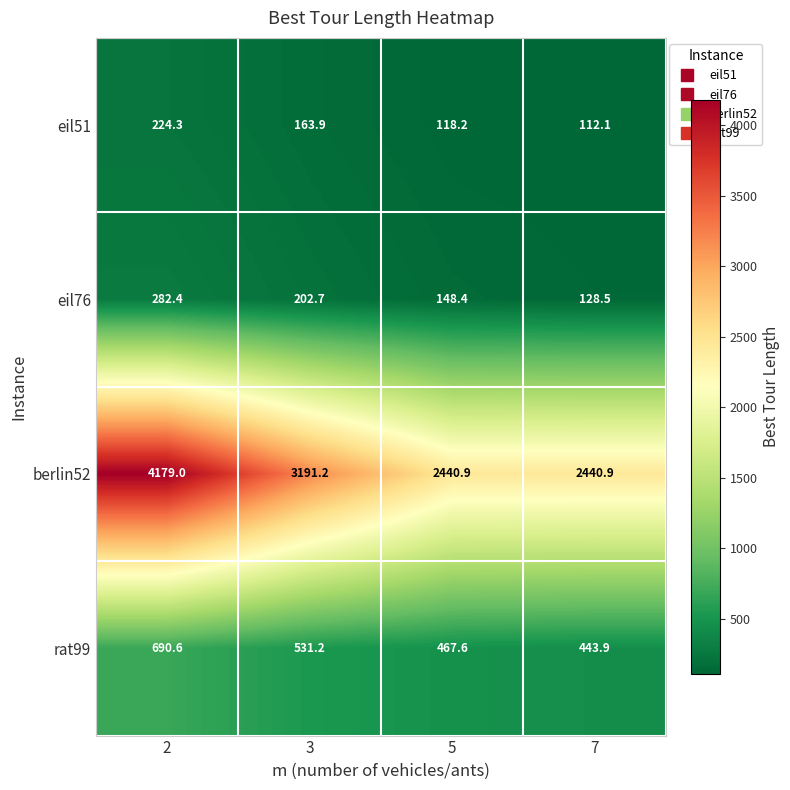

Which label corresponds to the smallest value in the chart?

7